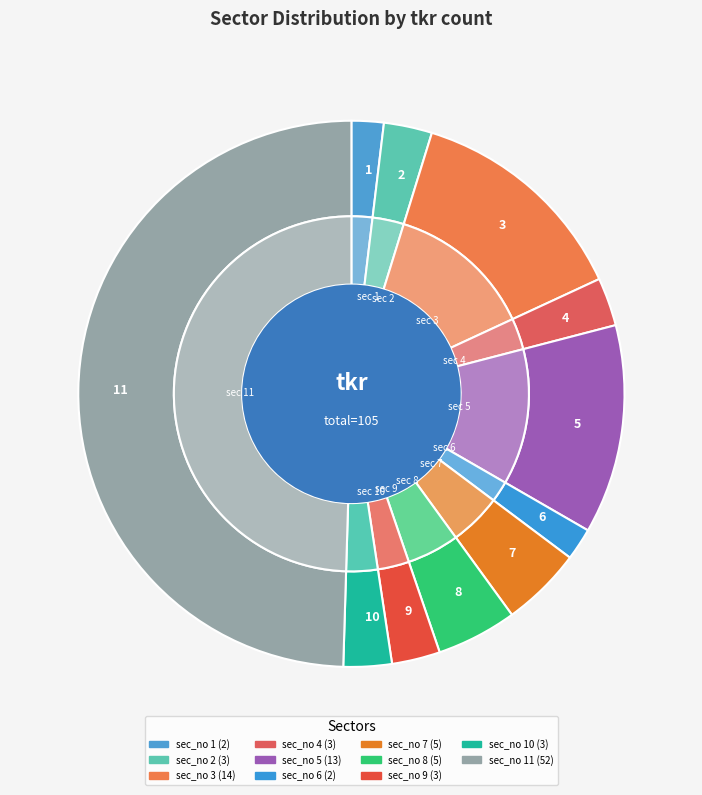

What percentage do 1 and 9 together represent?

4.8%